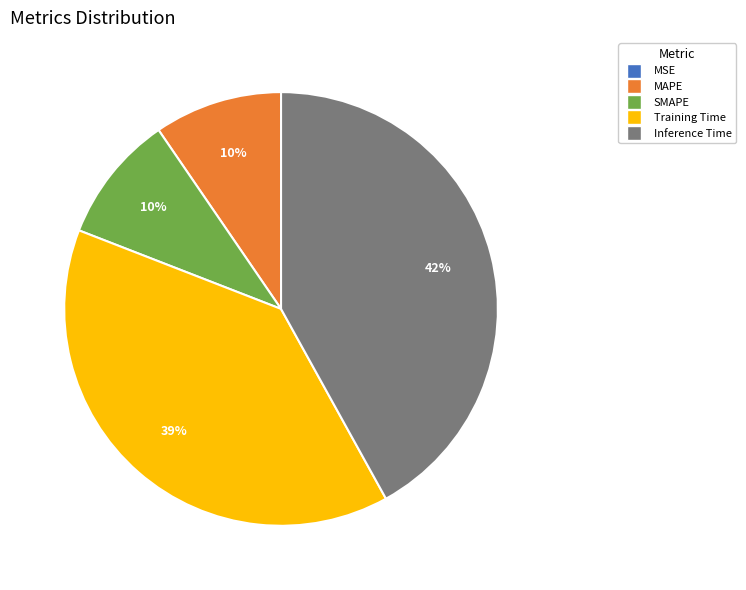

Is it true that Inference Time is 42% of the pie?

True